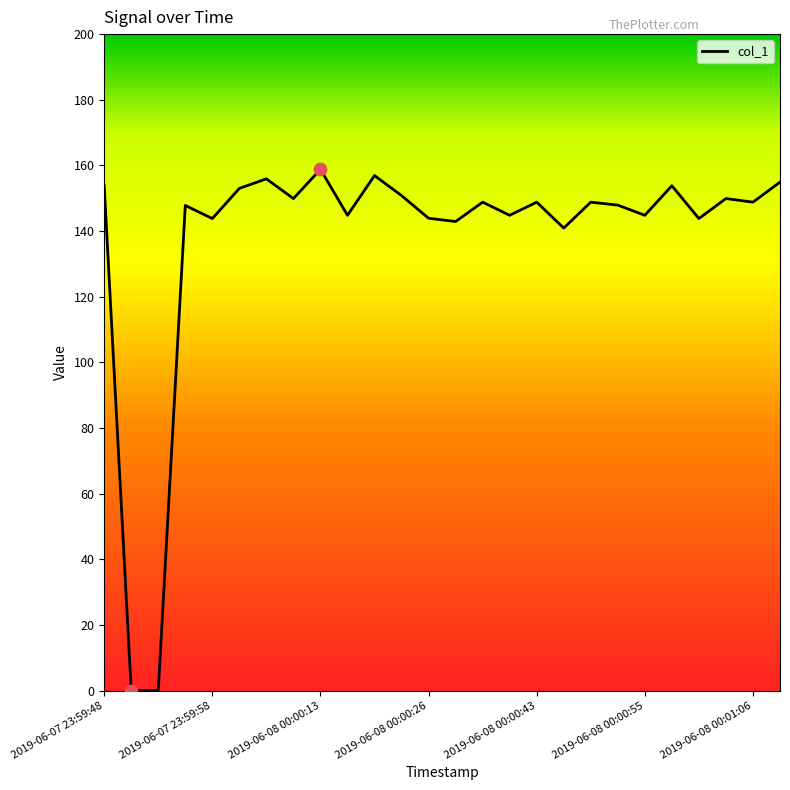

What is the difference between the maximum and minimum values?

158.8